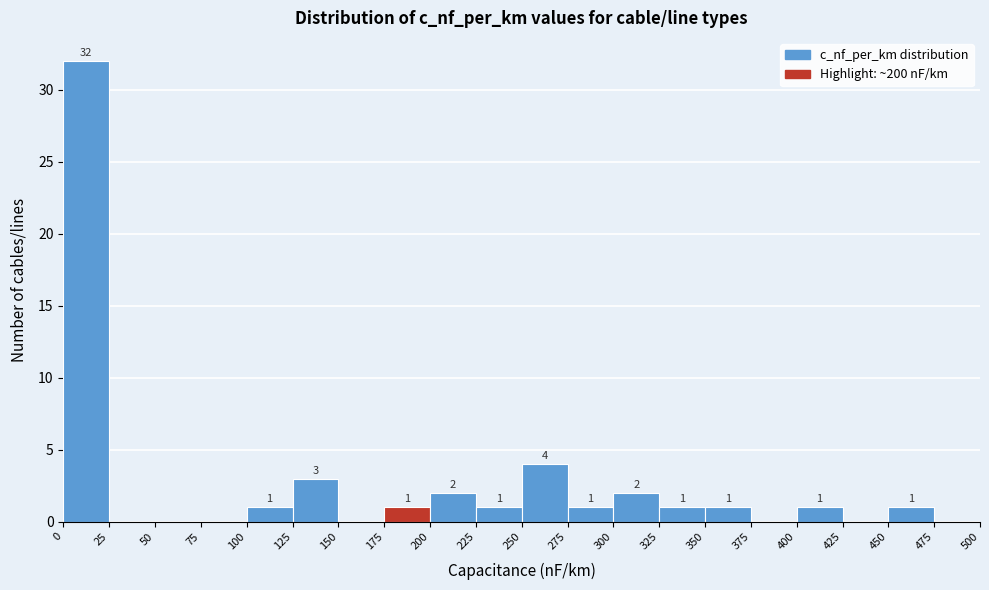

Which range on the x-axis has the tallest bar?

0 to 25